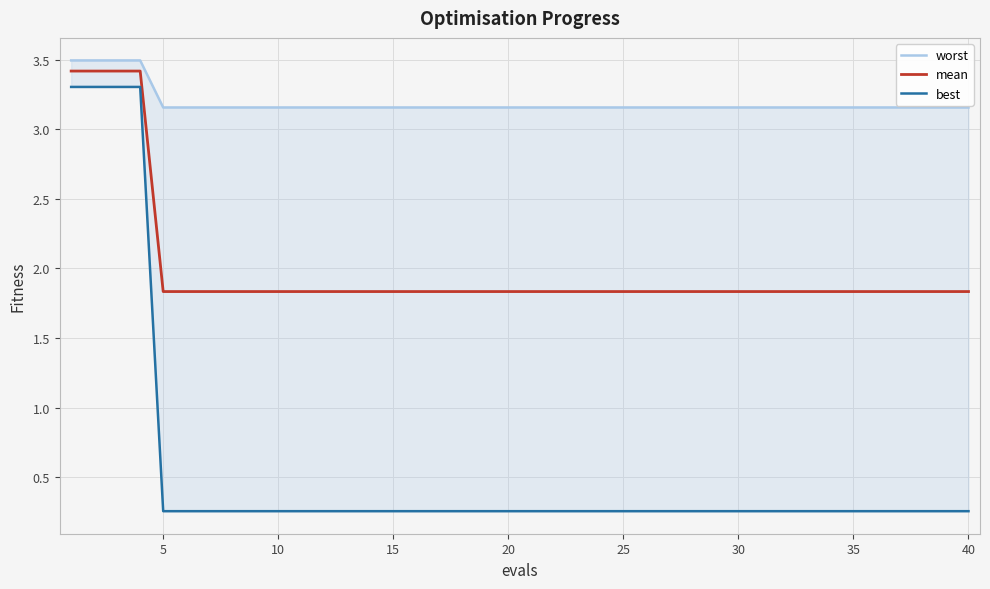

Reading left to right, list all the values displayed in this chart.

worst: 3.5	3.5	3.5	3.5	3.2	3.2	3.2	3.2	3.2	3.2	3.2	3.2	3.2	3.2	3.2	3.2	3.2	3.2	3.2	3.2	3.2	3.2	3.2	3.2	3.2	3.2	3.2	3.2	3.2	3.2	3.2	3.2	3.2	3.2	3.2	3.2	3.2	3.2	3.2	3.2
mean: 3.4	3.4	3.4	3.4	1.8	1.8	1.8	1.8	1.8	1.8	1.8	1.8	1.8	1.8	1.8	1.8	1.8	1.8	1.8	1.8	1.8	1.8	1.8	1.8	1.8	1.8	1.8	1.8	1.8	1.8	1.8	1.8	1.8	1.8	1.8	1.8	1.8	1.8	1.8	1.8
best: 3.3	3.3	3.3	3.3	0.3	0.3	0.3	0.3	0.3	0.3	0.3	0.3	0.3	0.3	0.3	0.3	0.3	0.3	0.3	0.3	0.3	0.3	0.3	0.3	0.3	0.3	0.3	0.3	0.3	0.3	0.3	0.3	0.3	0.3	0.3	0.3	0.3	0.3	0.3	0.3